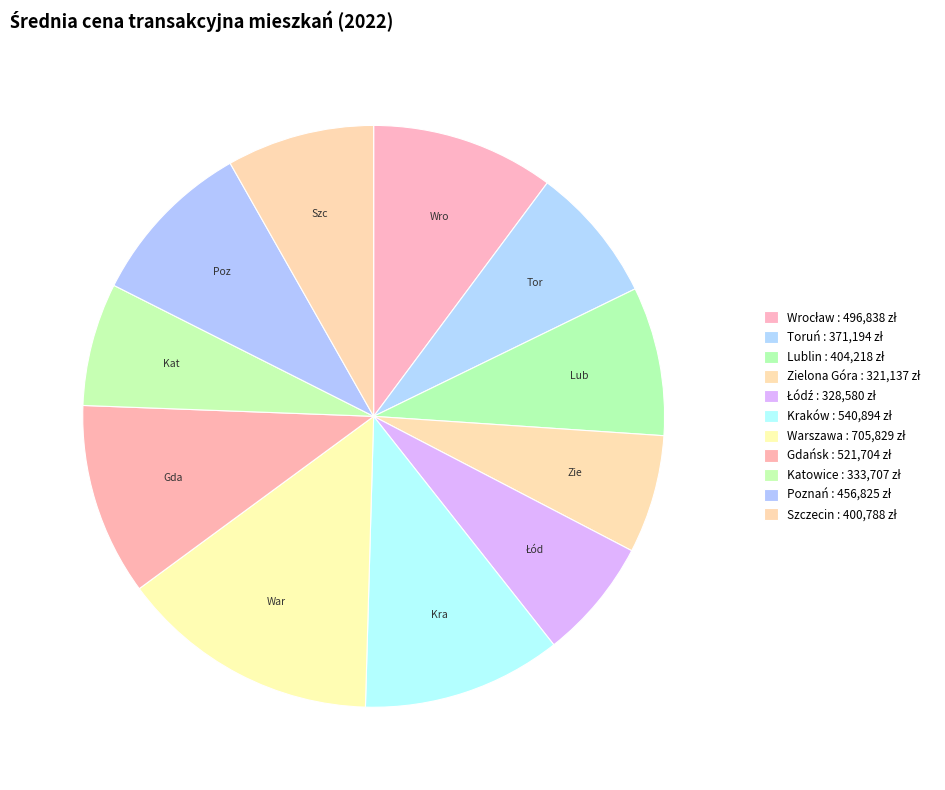

What is the largest slice in the pie chart?

Warszawa